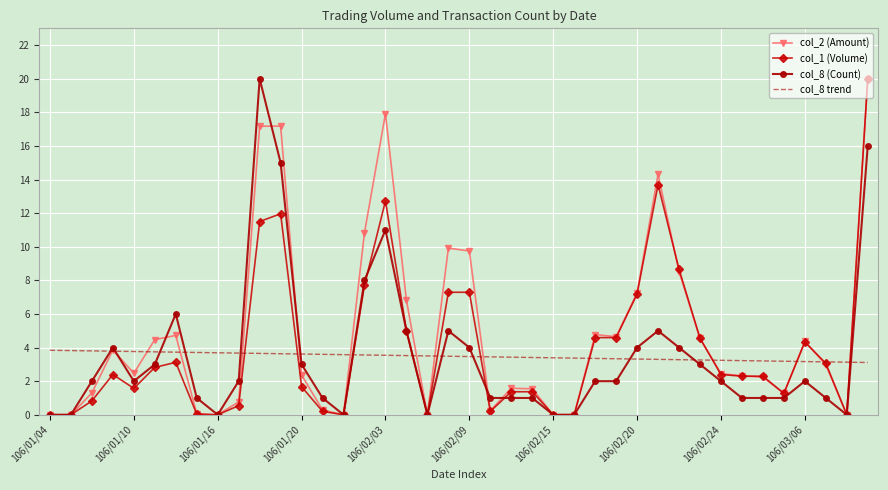

What is the maximum value for col_1 (Volume)?

20.0